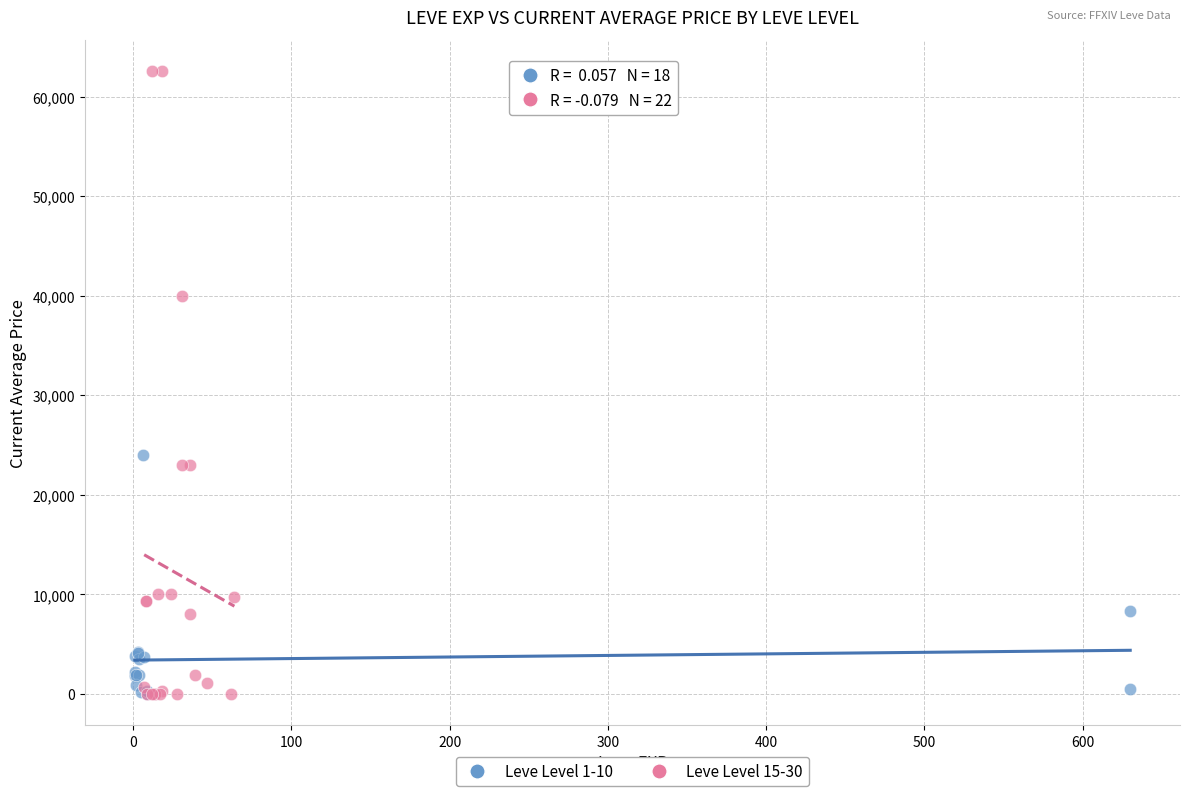

Which series has the widest spread of Y values?

Leve Level 15-30